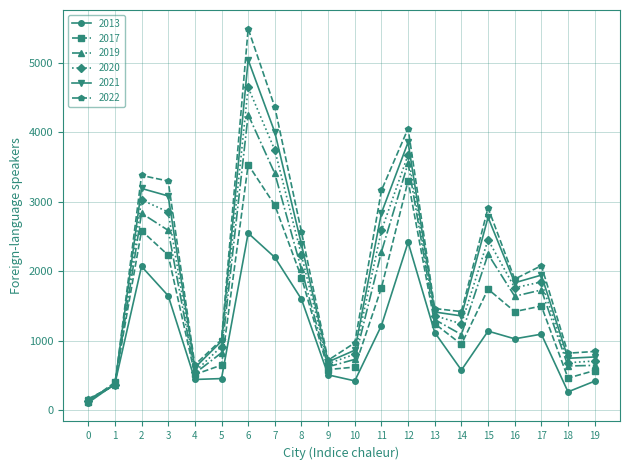

At which category does 2013 reach its first local peak?

2